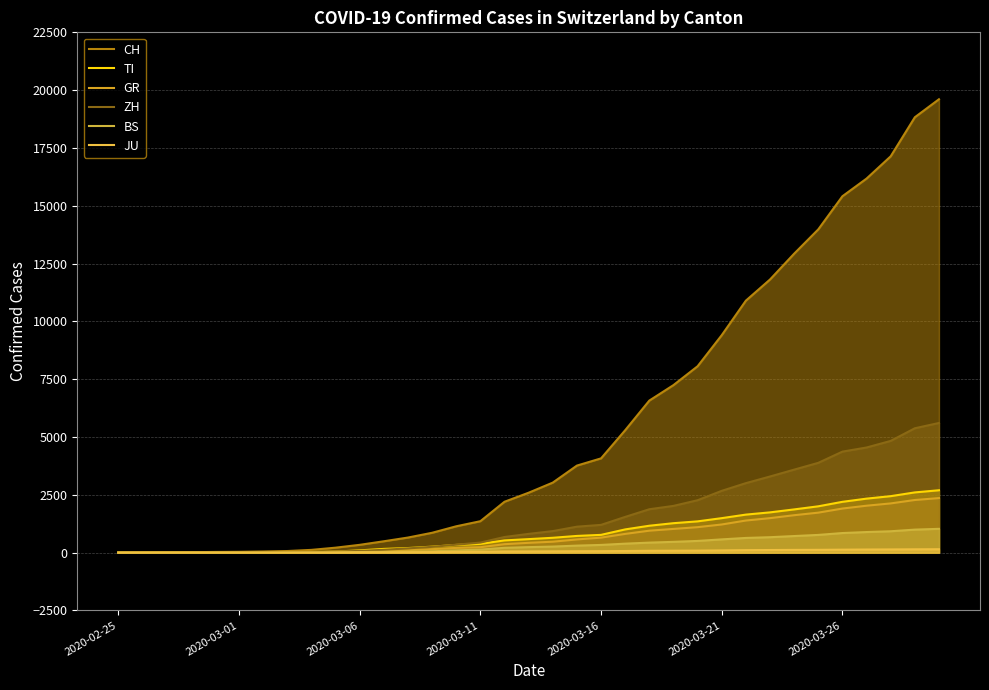

Which series has the largest range (max minus min)?

CH